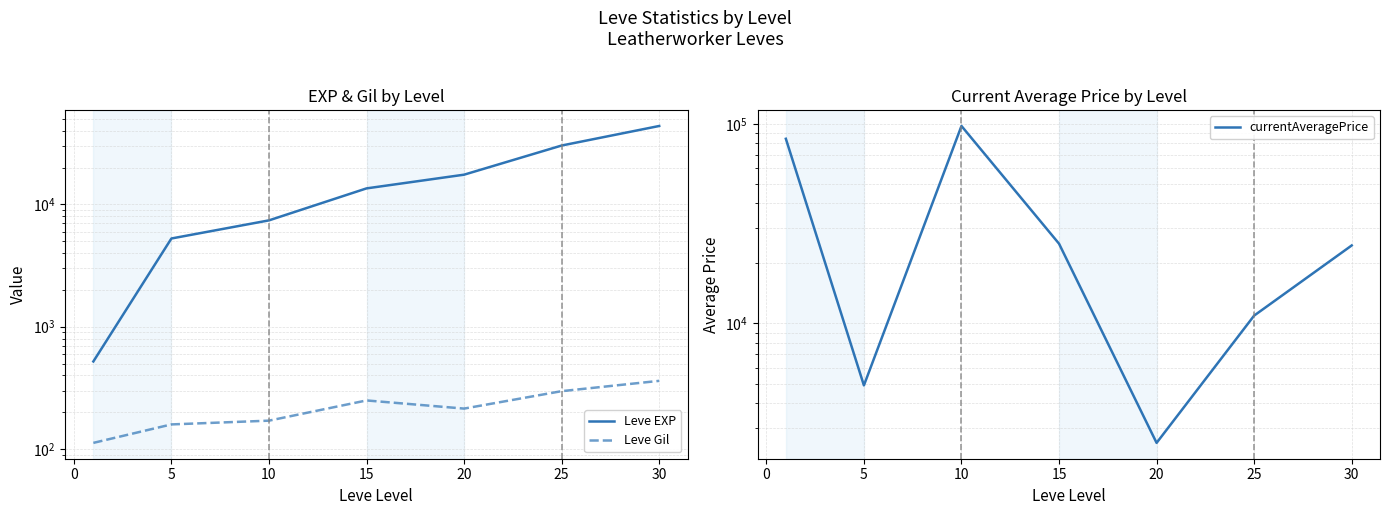

How many series are shown in this chart?

3